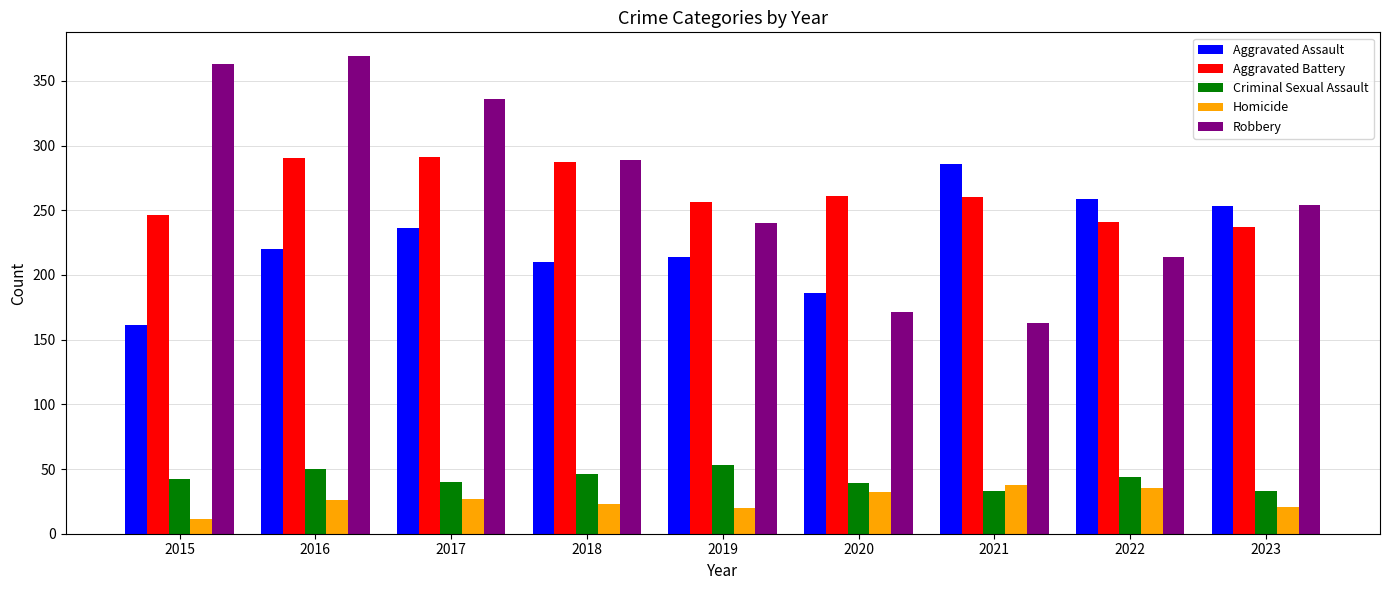

The Homicide series shows 23 at 2018. True or false?

True